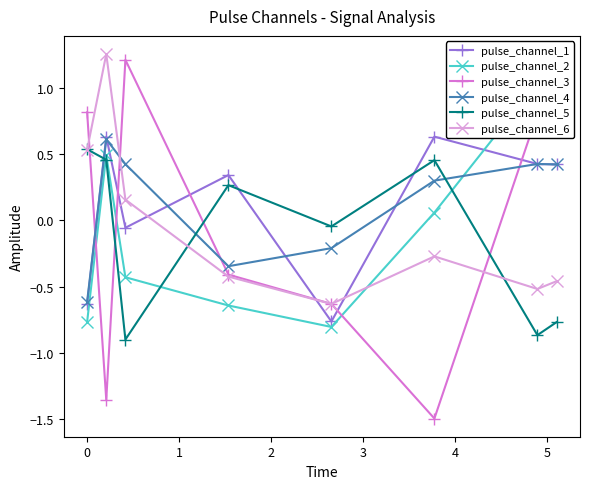

What is the value of the pulse_channel_1 point at the 8th from the left?

0.4